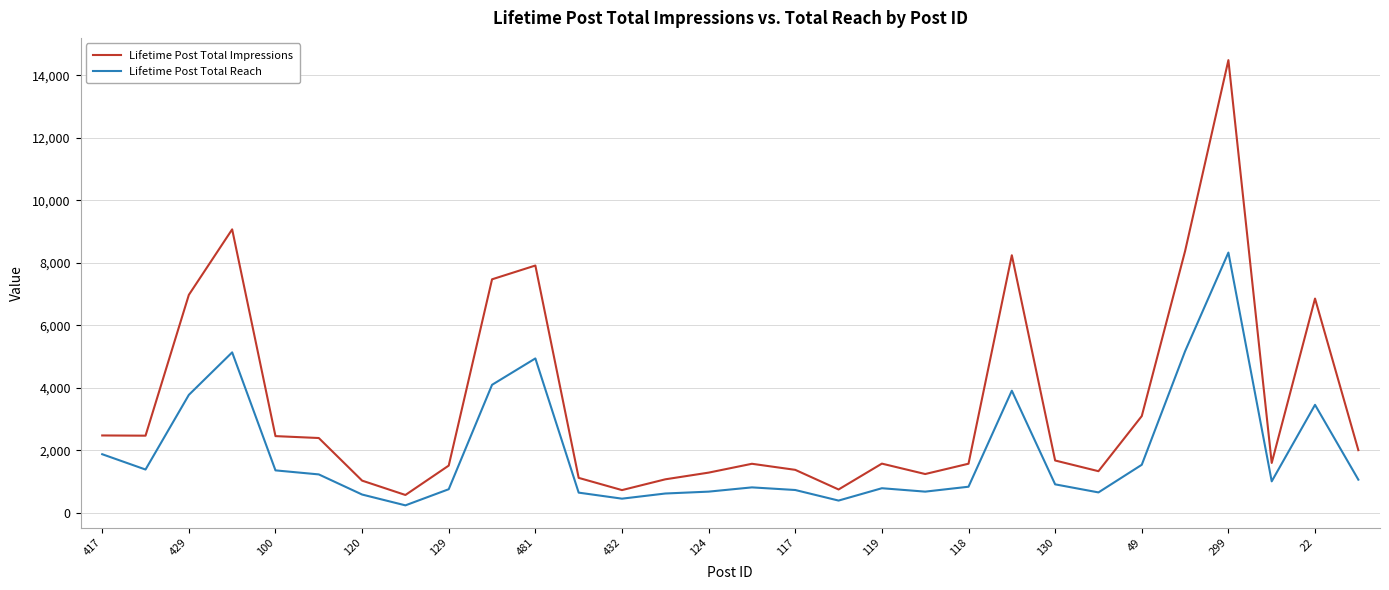

What is the highest value of the Lifetime Post Total Reach series?

8324